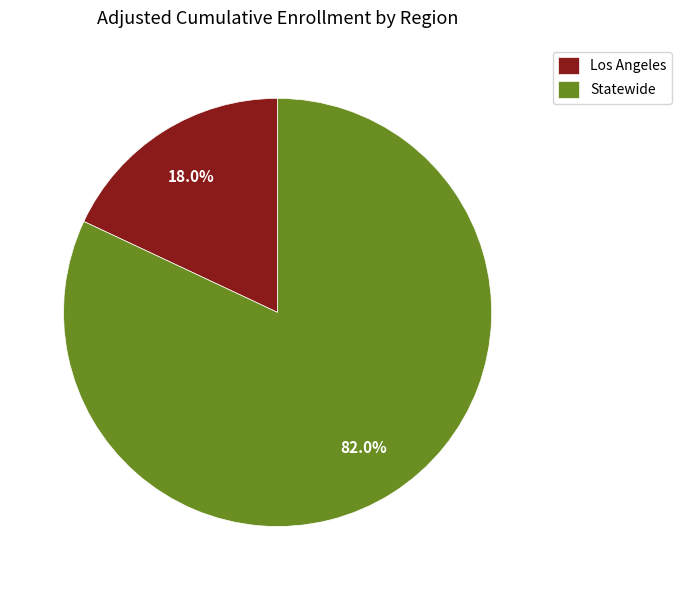

True or false: Los Angeles accounts for 18% of the total.

True